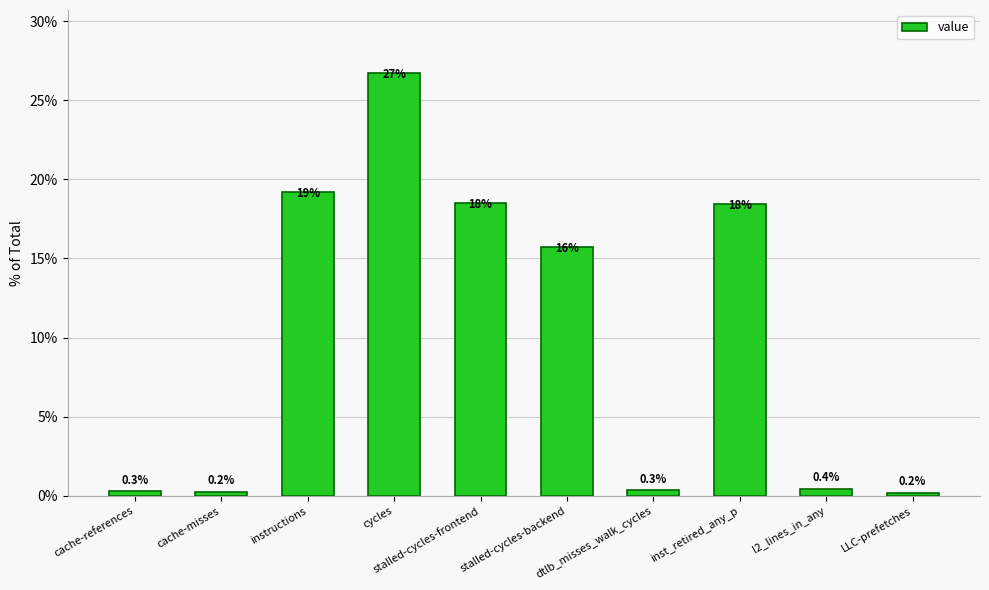

Reading right to left, extract all data points from this chart.

0.2	0.4	18.4	0.3	15.7	18.5	26.7	19.2	0.2	0.3